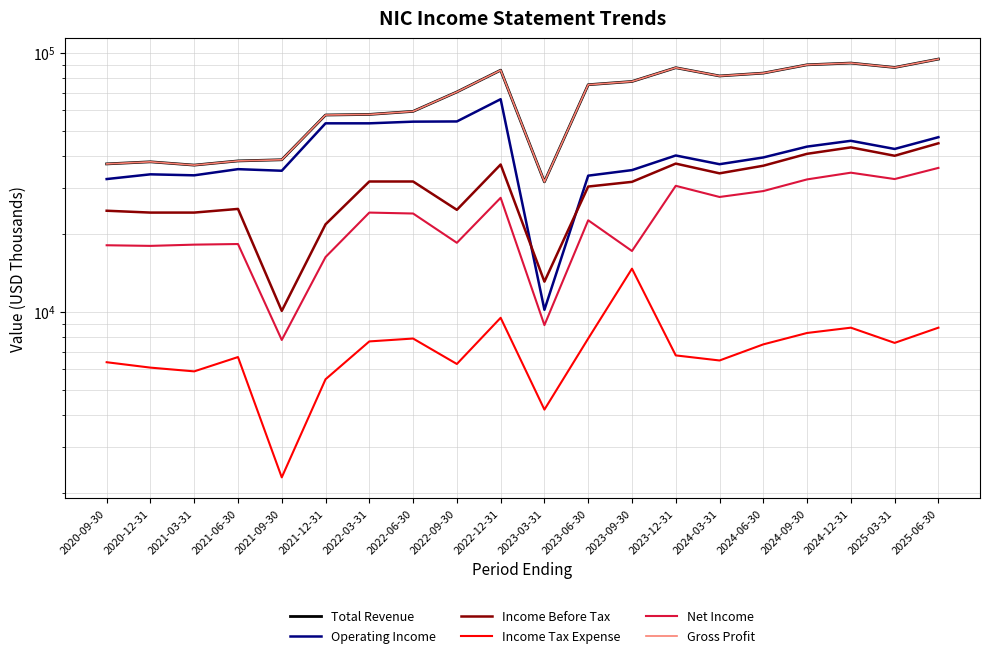

Which series has the widest spread of values?

Total Revenue